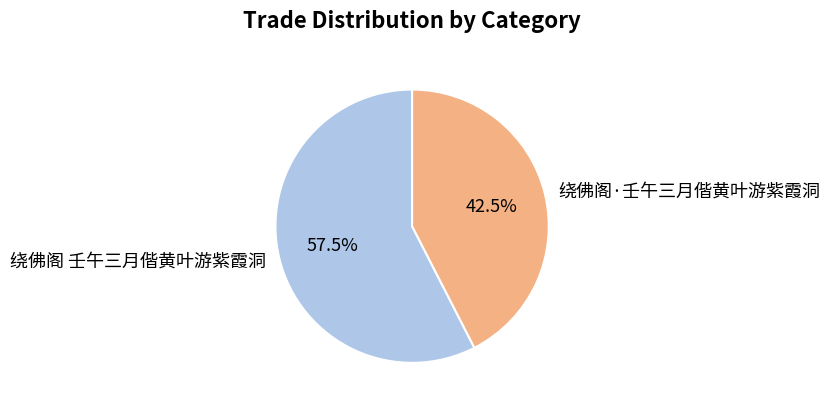

Between 绕佛阁 壬午三月偕黄叶游紫霞洞 and 绕佛阁·壬午三月偕黄叶游紫霞洞, which is larger?

绕佛阁 壬午三月偕黄叶游紫霞洞